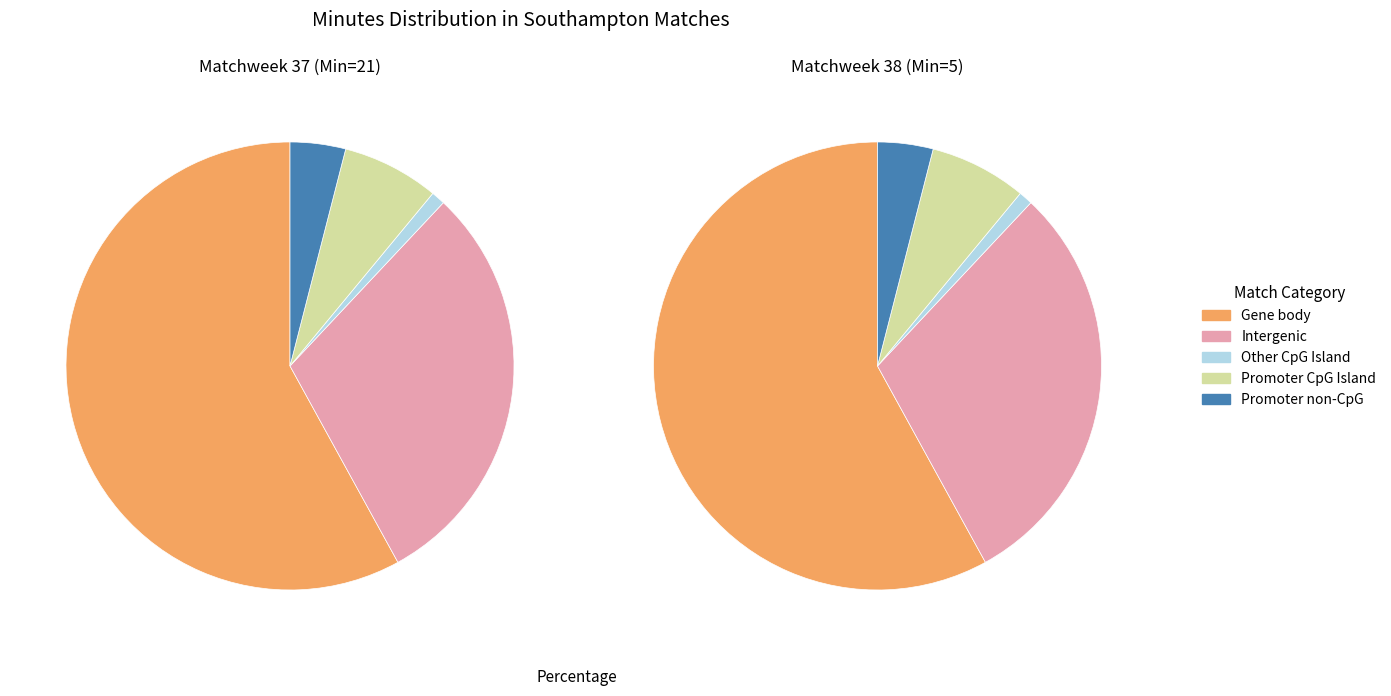

Is it true that PassDead is 8% of the pie?

False